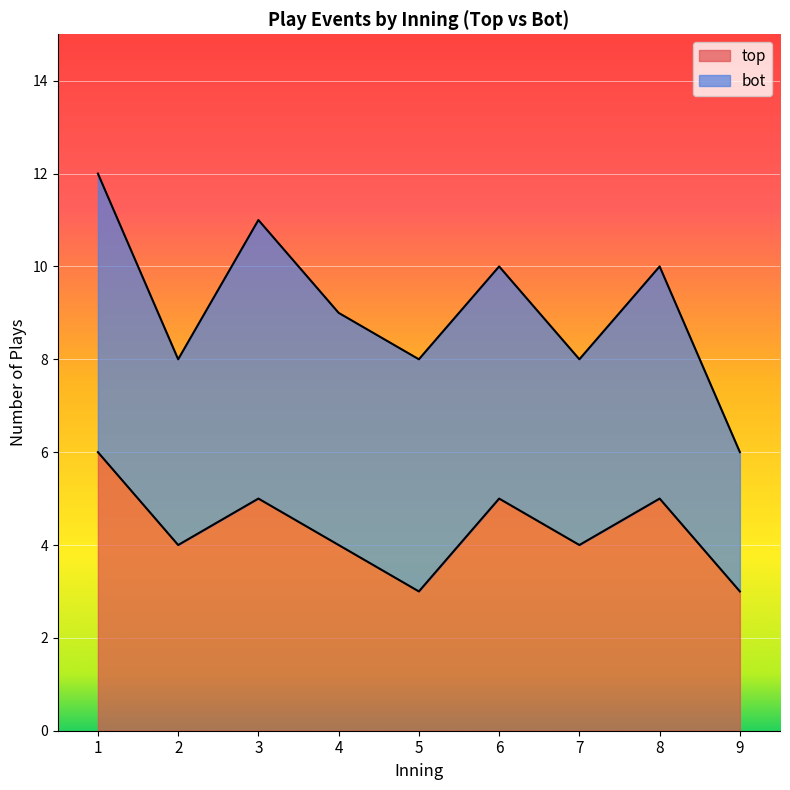

What is the highest value of the top series?

6